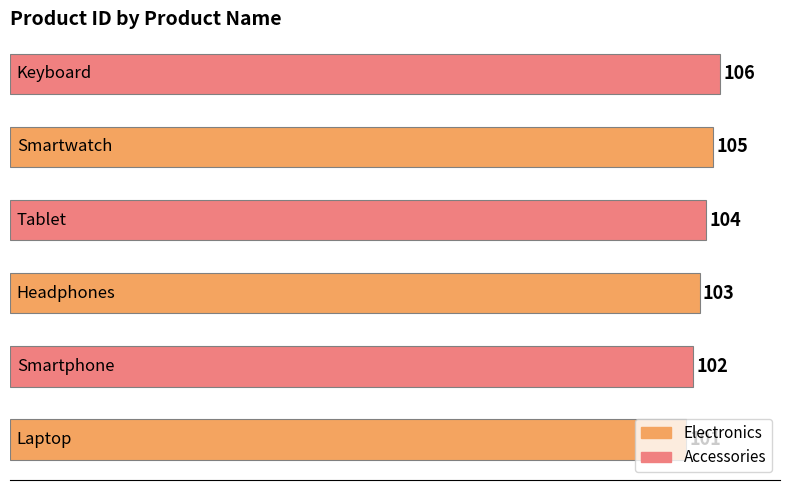

How many values are between 102 and 105?

4